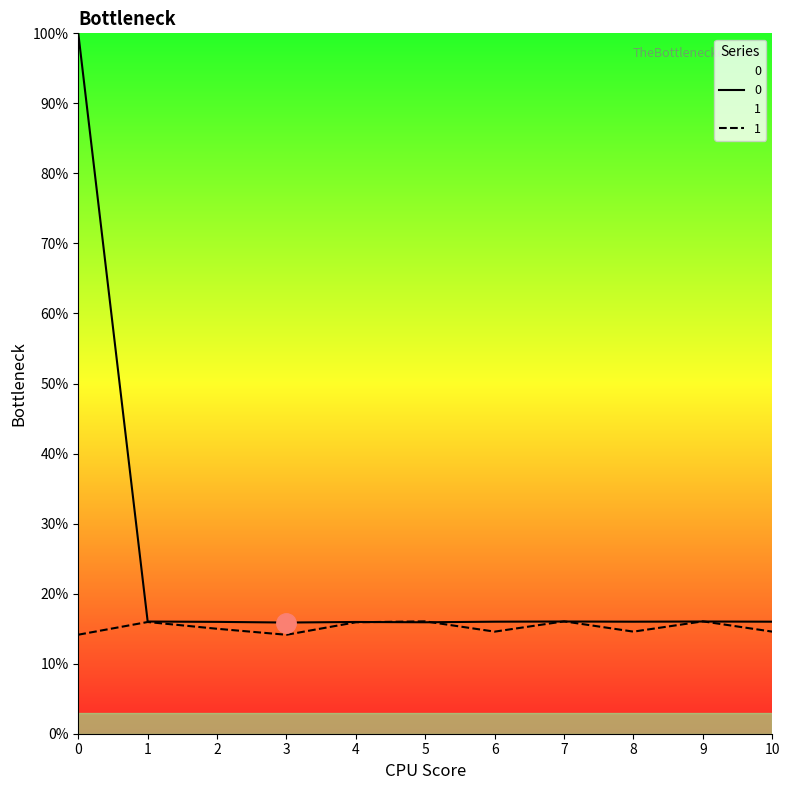

How many lines are shown in the chart?

2